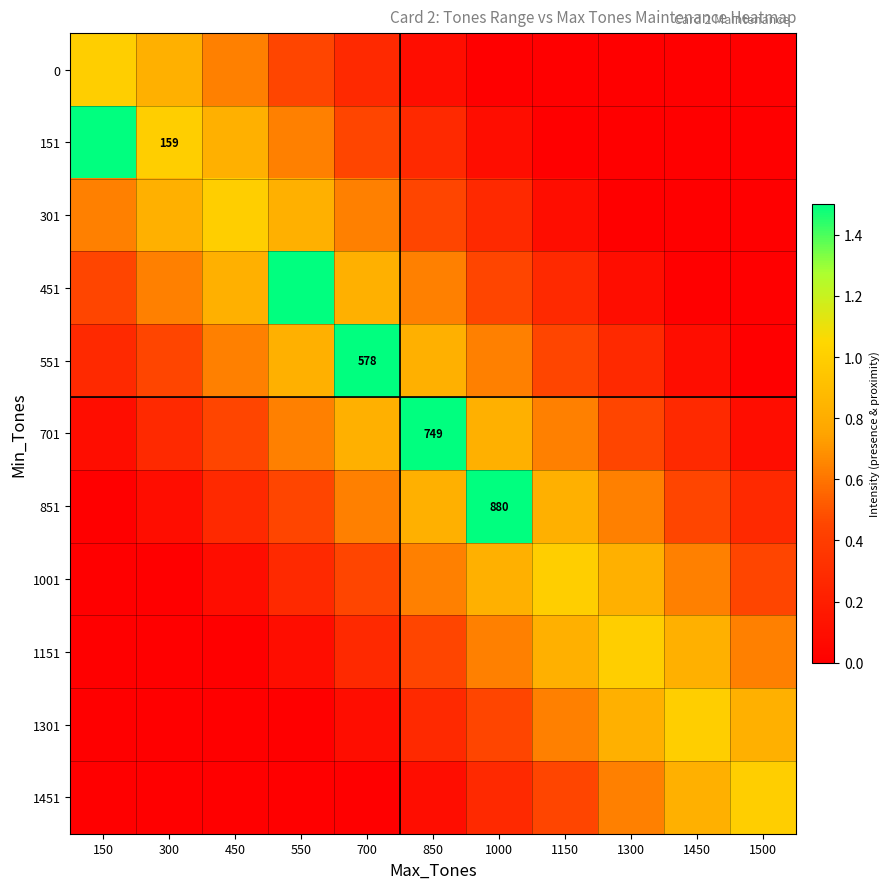

True or false: 151 has a value of 0.8 at 450.

True